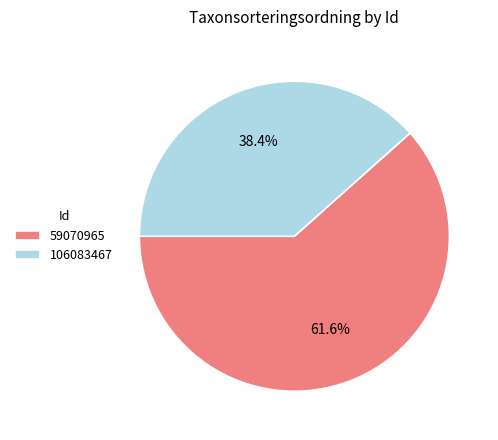

Which has a higher value, 106083467 or 59070965?

59070965